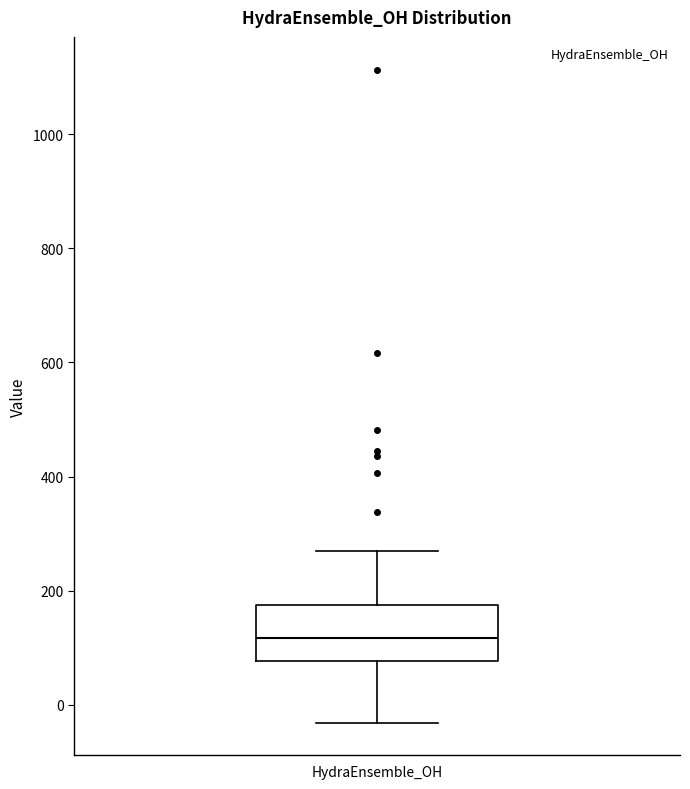

Transcribe this box plot: give where the median line is, the range the box spans, and where the two whiskers end, as read against the y-axis. The values are not printed on the chart, so give them approximately, as read against the axis.

median 120, box 80 to 180, whiskers -40 to 280